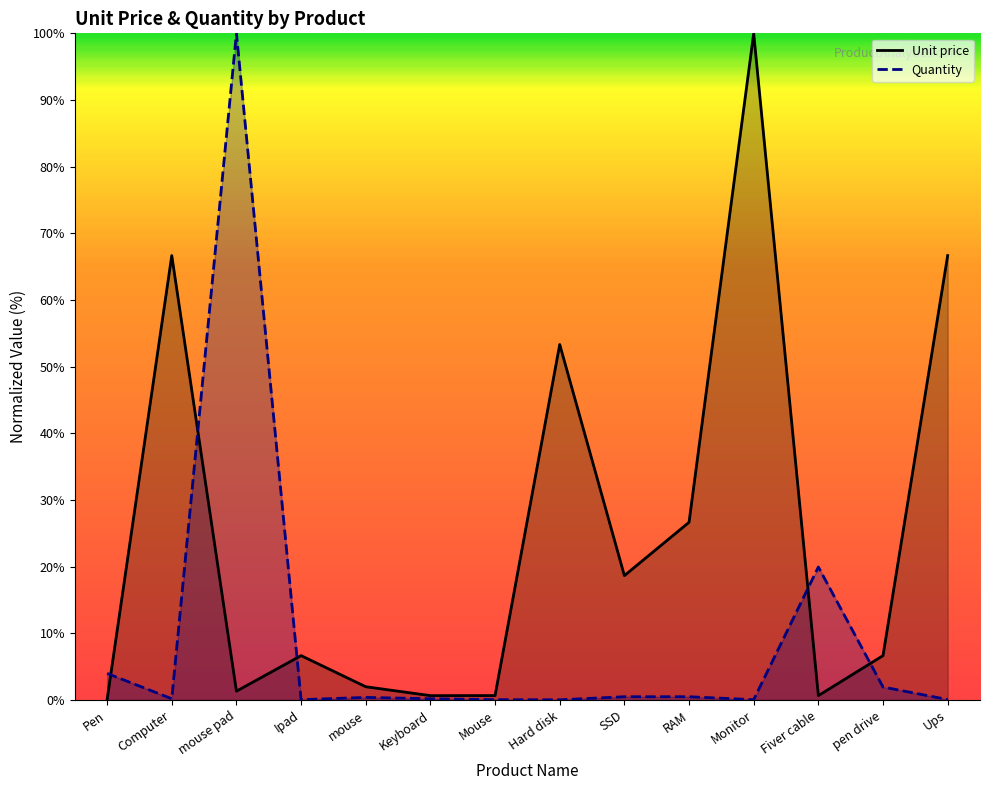

How many interior local peaks does the Unit price series have?

4